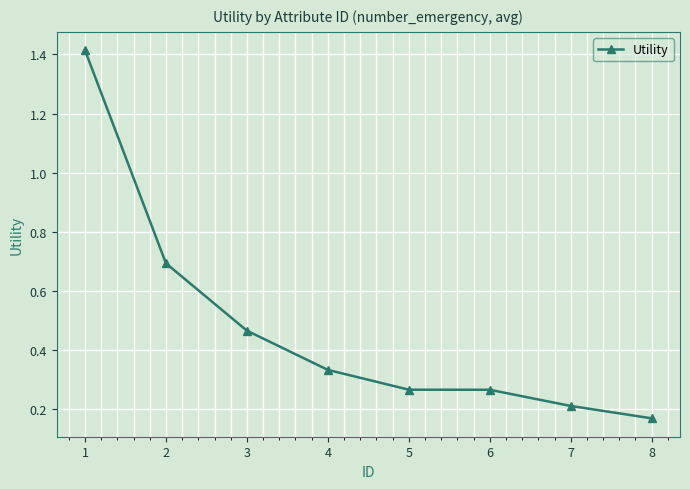

How many lines are shown in the chart?

1